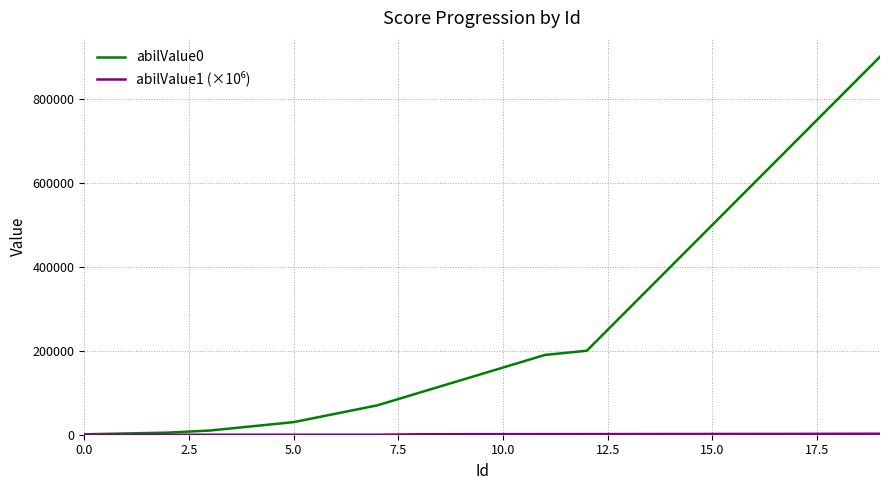

What is the greatest value displayed?

900000